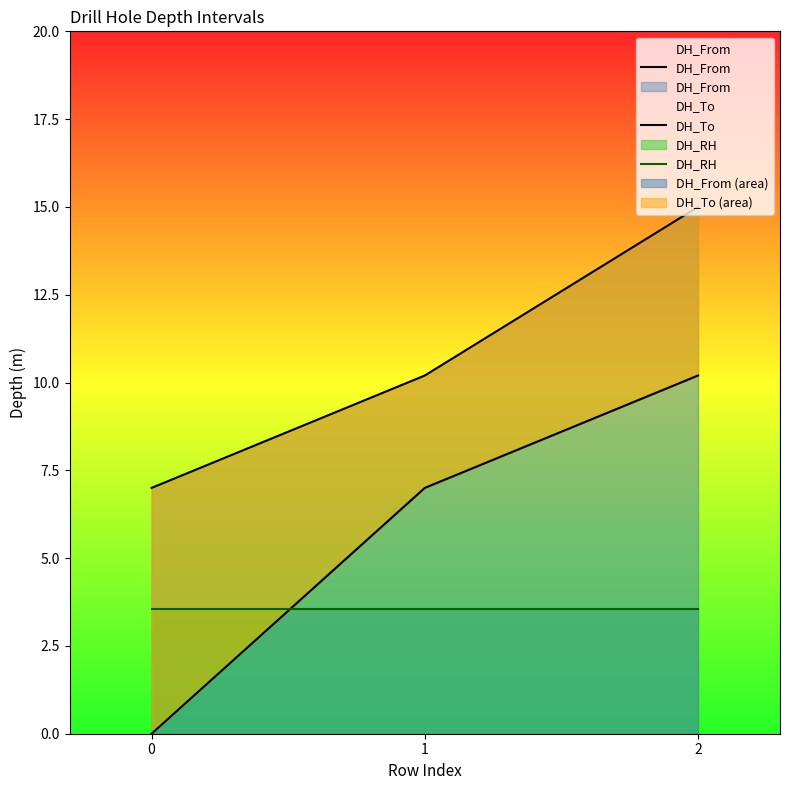

True or false: DH_RH has a value of 3.6 at 1.

True